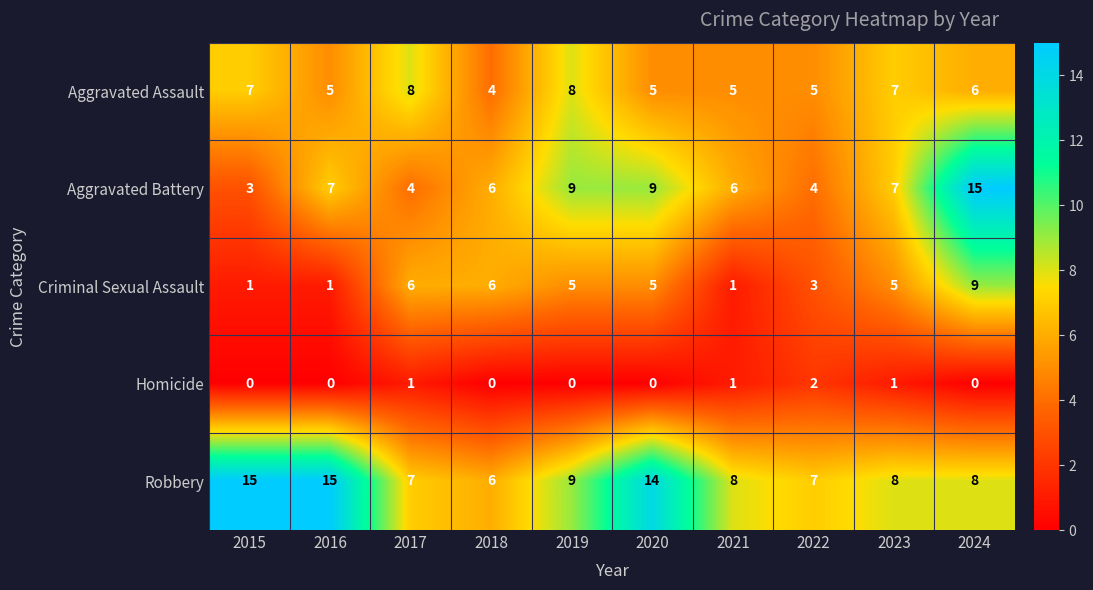

What is the sum of all Robbery values?

97